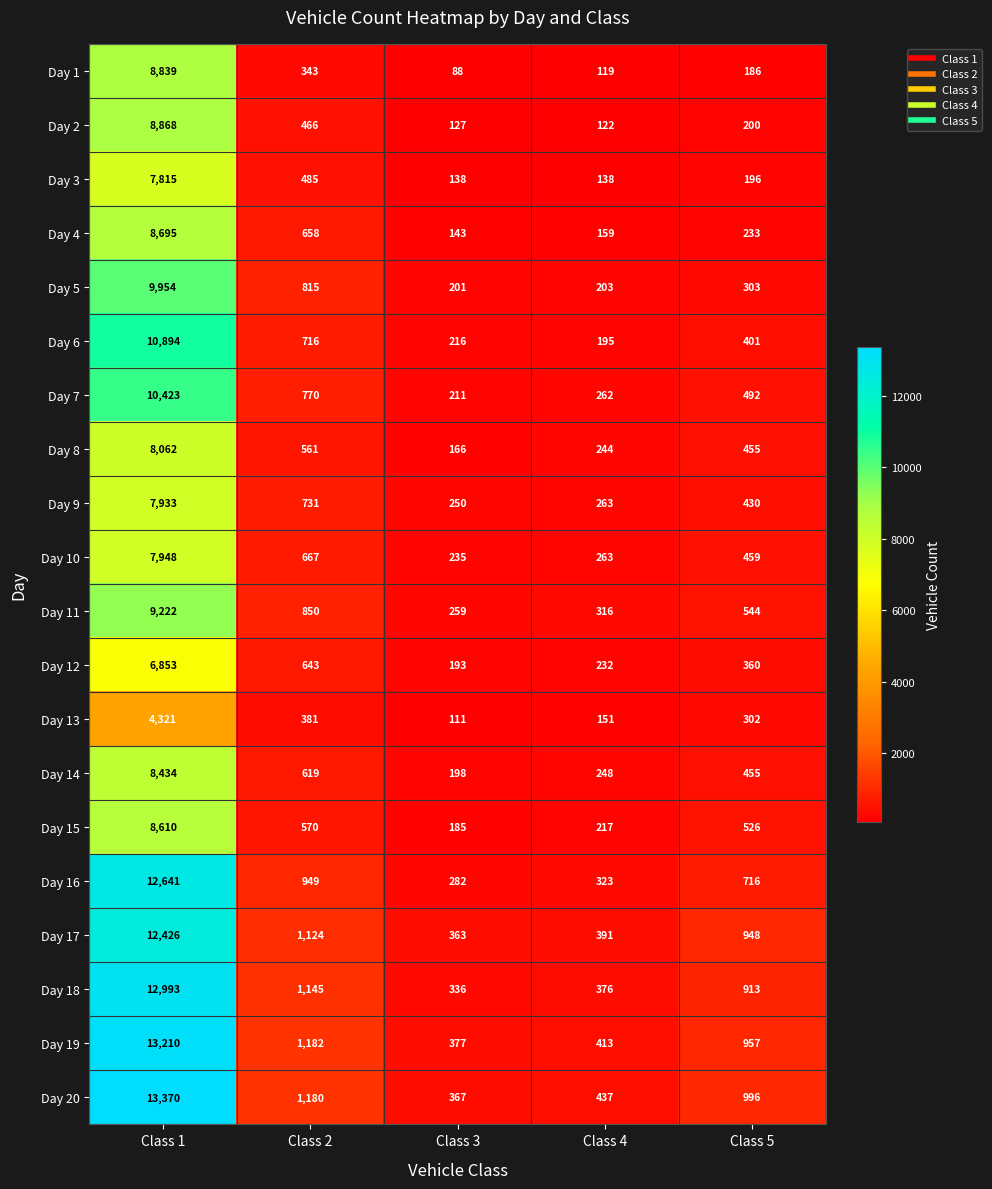

Which label corresponds to the smallest value in the chart?

Class 3